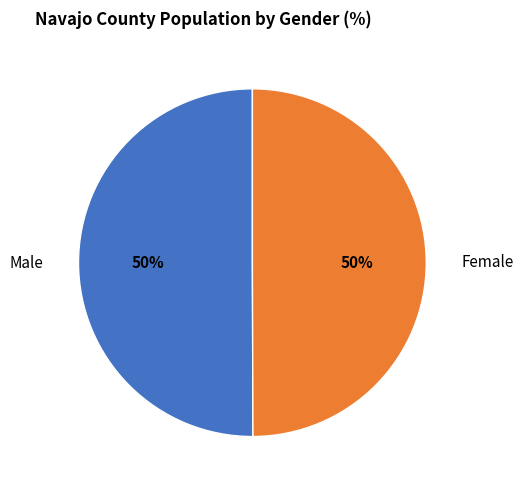

Is it true that Female is 50% of the pie?

True